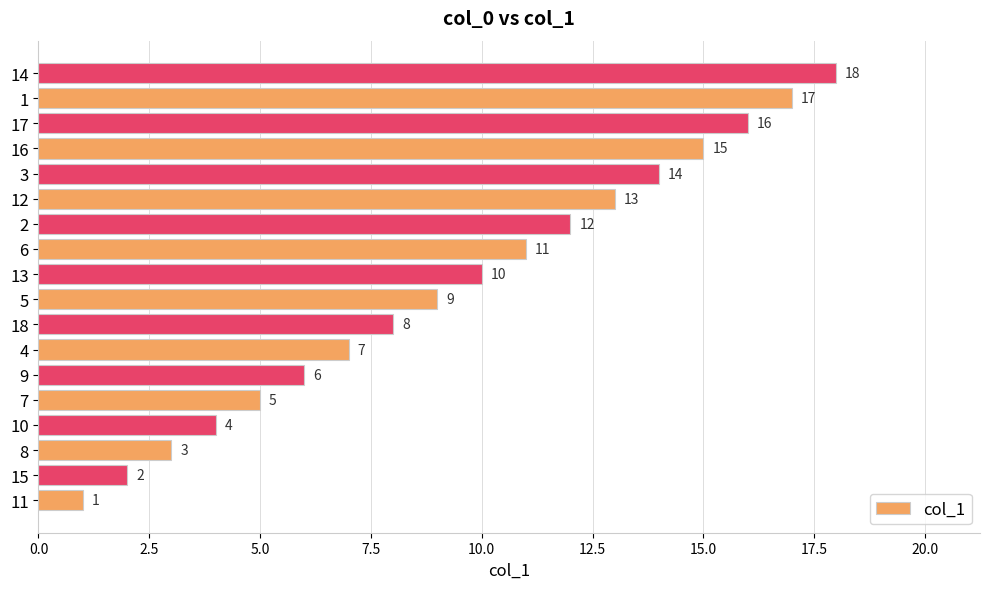

What is the change in value from 8 to 12?

+10